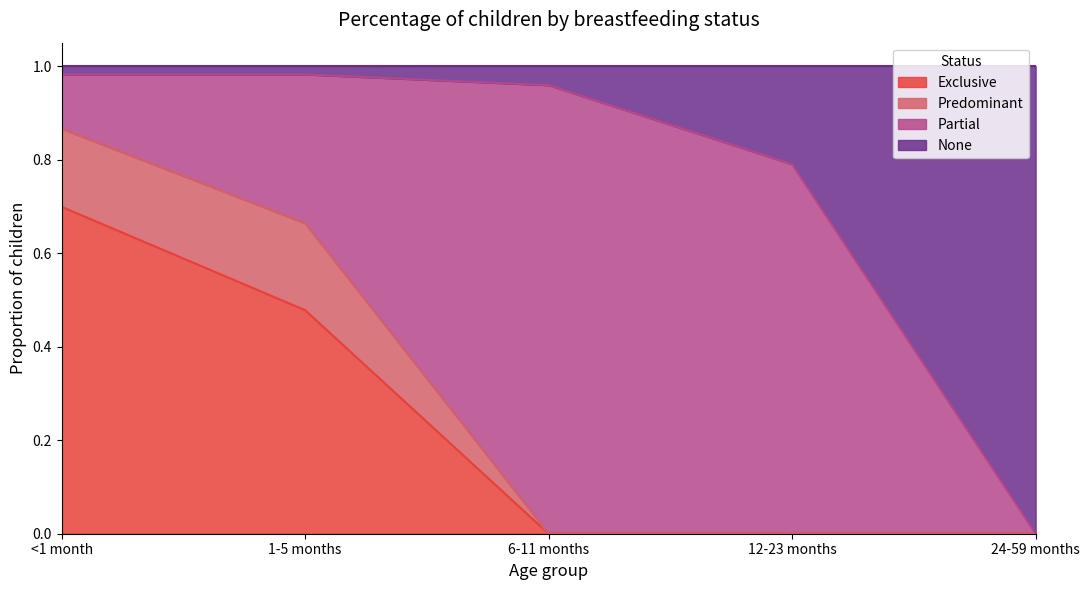

At which category is the sum across all series the highest?

<1 month